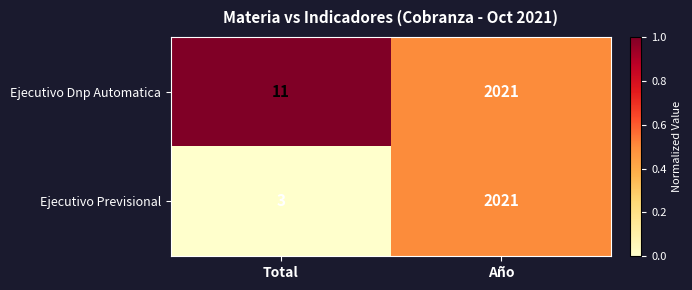

Read the Ejecutivo Dnp Automatica value at Año.

2021